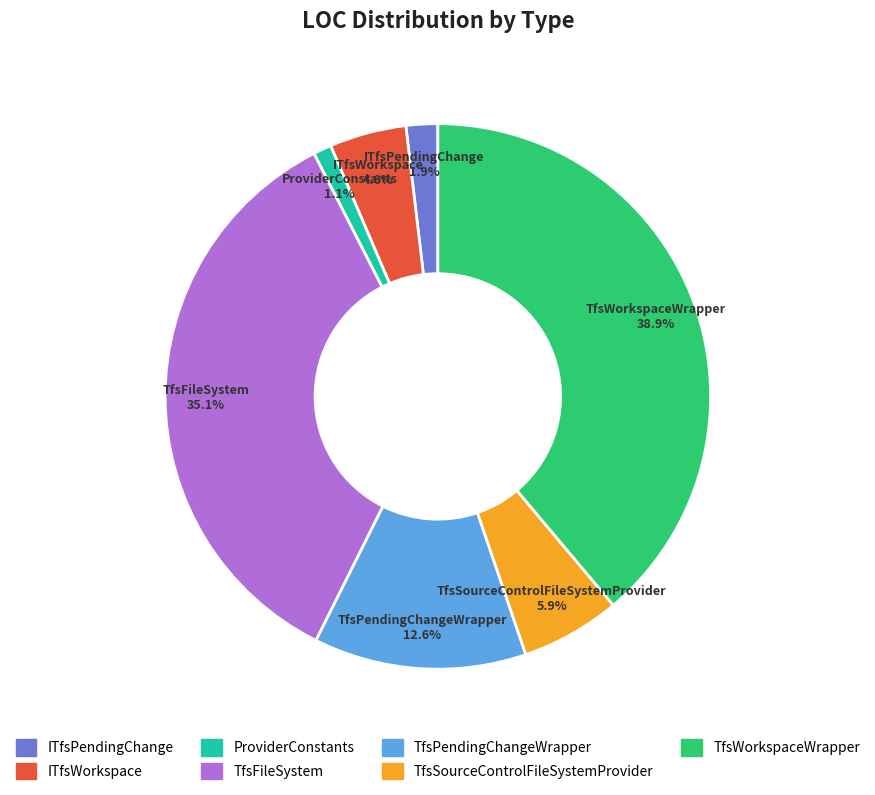

Which has a higher value, TfsSourceControlFileSystemProvider or ProviderConstants?

TfsSourceControlFileSystemProvider